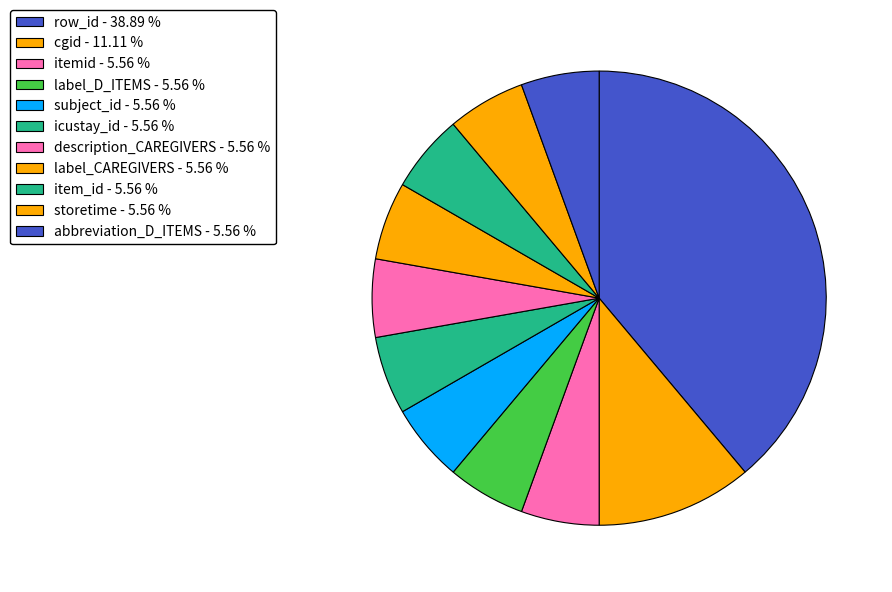

Rank the categories by value from highest to lowest.

row_id, cgid, itemid, label_D_ITEMS, subject_id, icustay_id, description_CAREGIVERS, label_CAREGIVERS, item_id, storetime, abbreviation_D_ITEMS